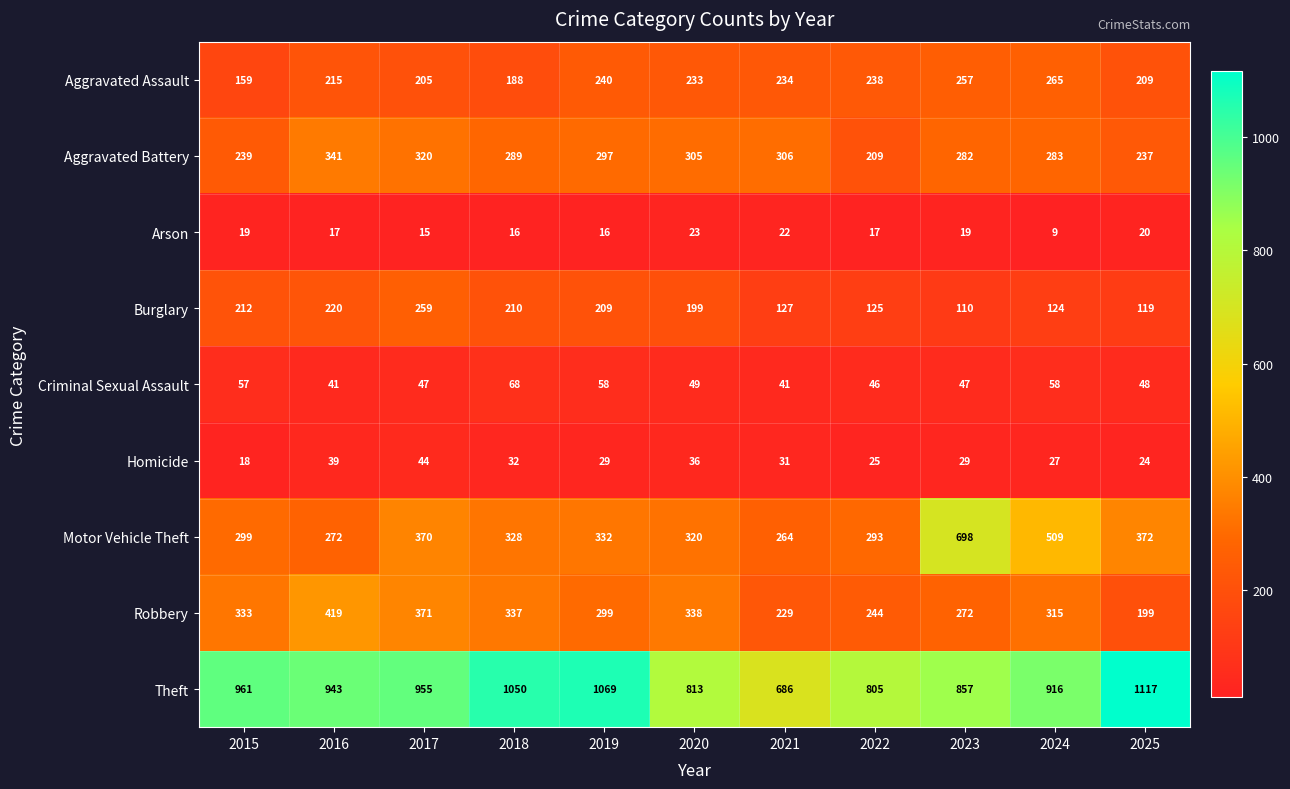

What is the maximum value shown in the chart?

1117